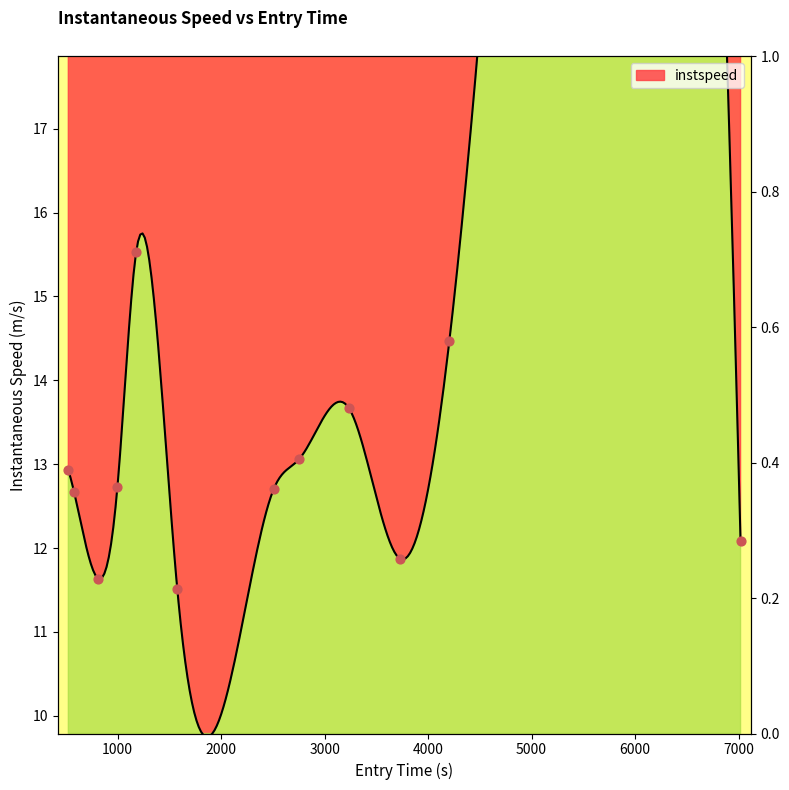

What is the ratio of the value at 812.5426377063098 to the value at 2509.5546628401657?

0.9